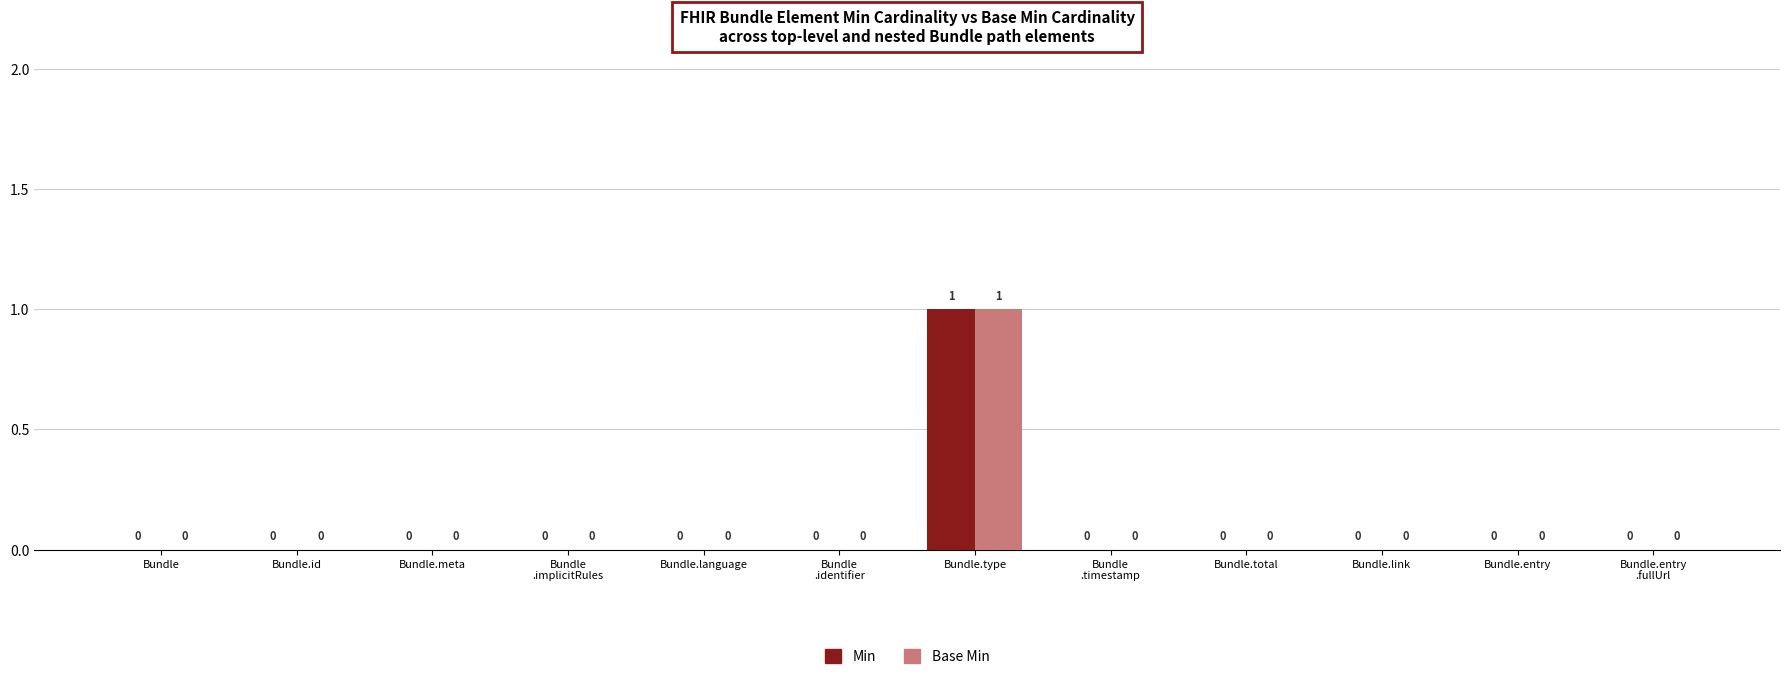

Which category has the highest value across all series?

Bundle.type